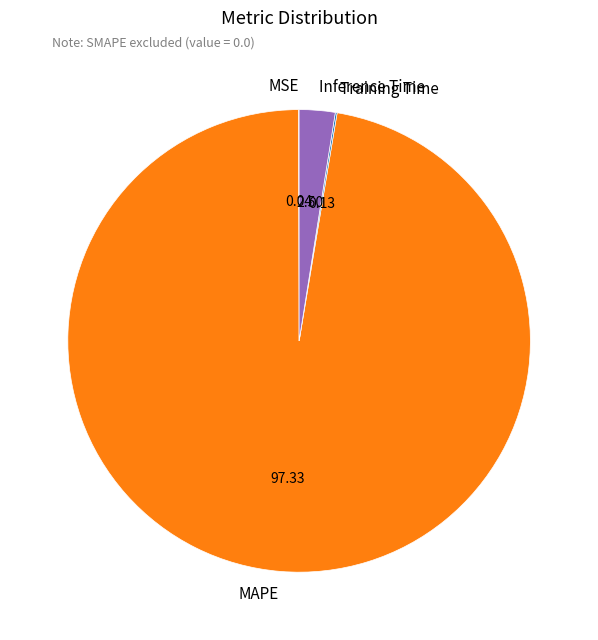

Does MAPE represent more than half of the total?

Yes